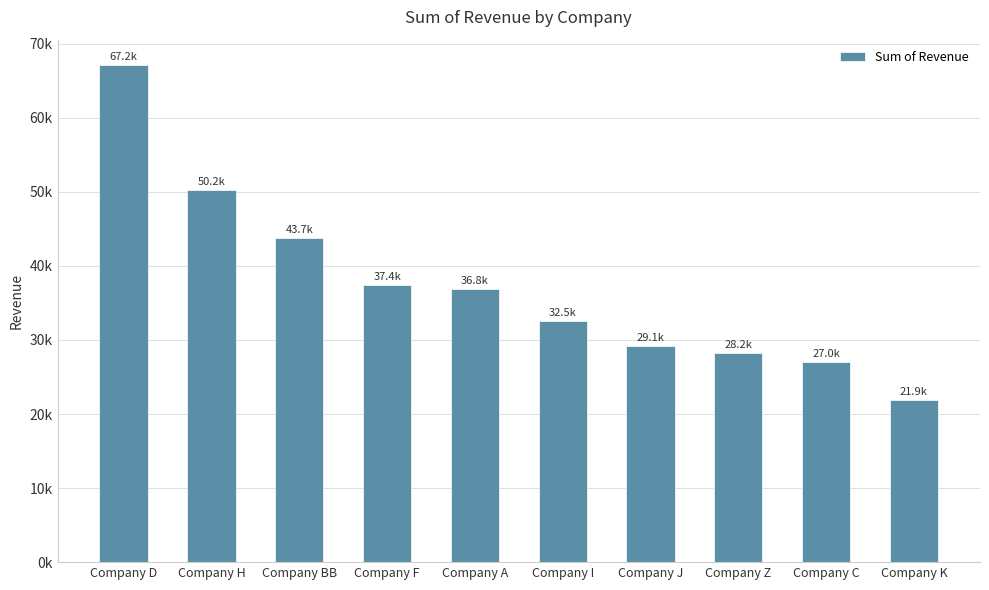

What is the difference between the maximum and minimum values?

45243.4